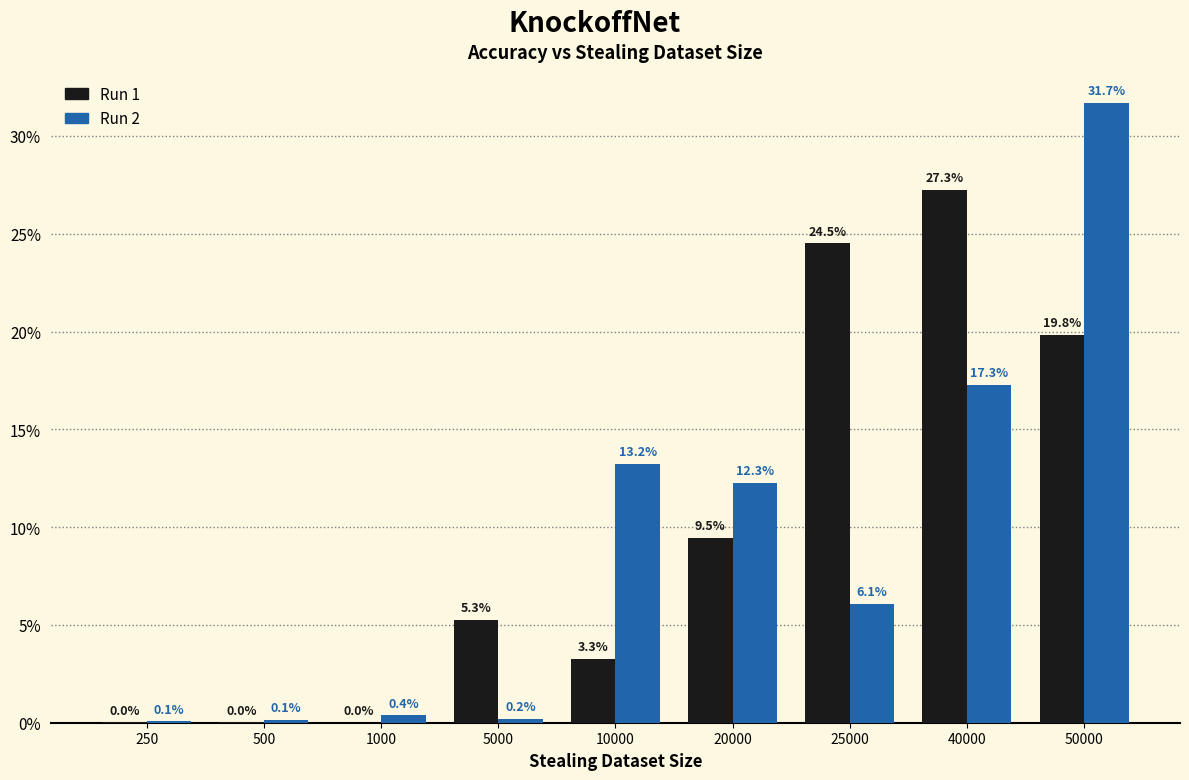

Are the bars grouped side by side (vs. stacked)?

Yes